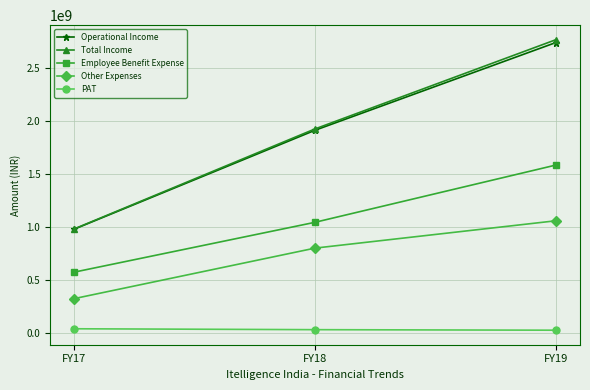

Which series has the widest spread of values?

Total Income